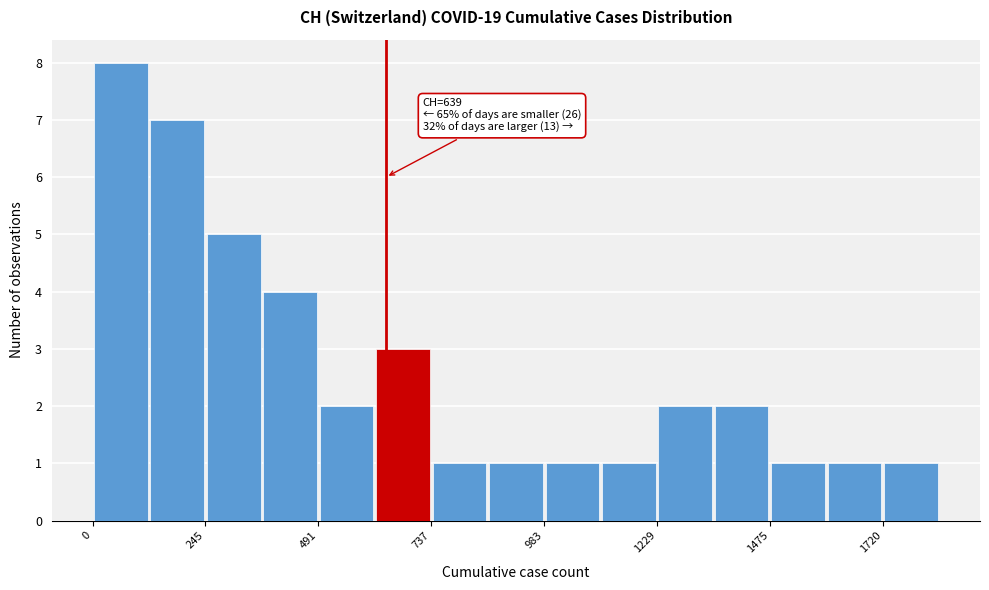

Read against the x-axis, roughly where is the centre of the tallest bar?

50